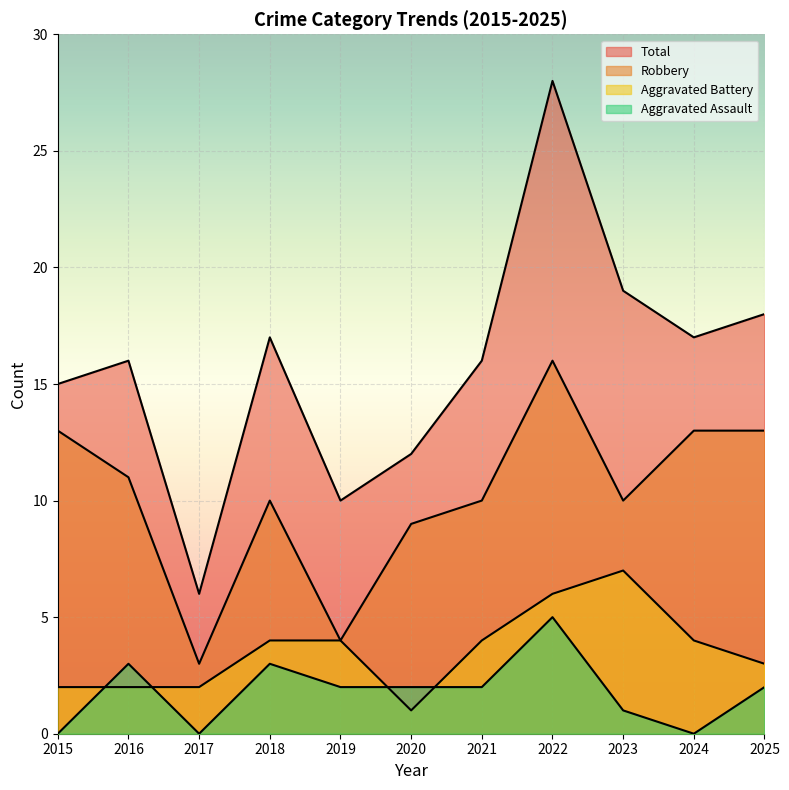

Reading right to left, extract all data points from this chart.

Aggravated Assault: 2025=2	2024=0	2023=1	2022=5	2021=2	2020=2	2019=2	2018=3	2017=0	2016=3	2015=0
Aggravated Battery: 2025=3	2024=4	2023=7	2022=6	2021=4	2020=1	2019=4	2018=4	2017=2	2016=2	2015=2
Robbery: 2025=13	2024=13	2023=10	2022=16	2021=10	2020=9	2019=4	2018=10	2017=3	2016=11	2015=13
Total: 2025=18	2024=17	2023=19	2022=28	2021=16	2020=12	2019=10	2018=17	2017=6	2016=16	2015=15